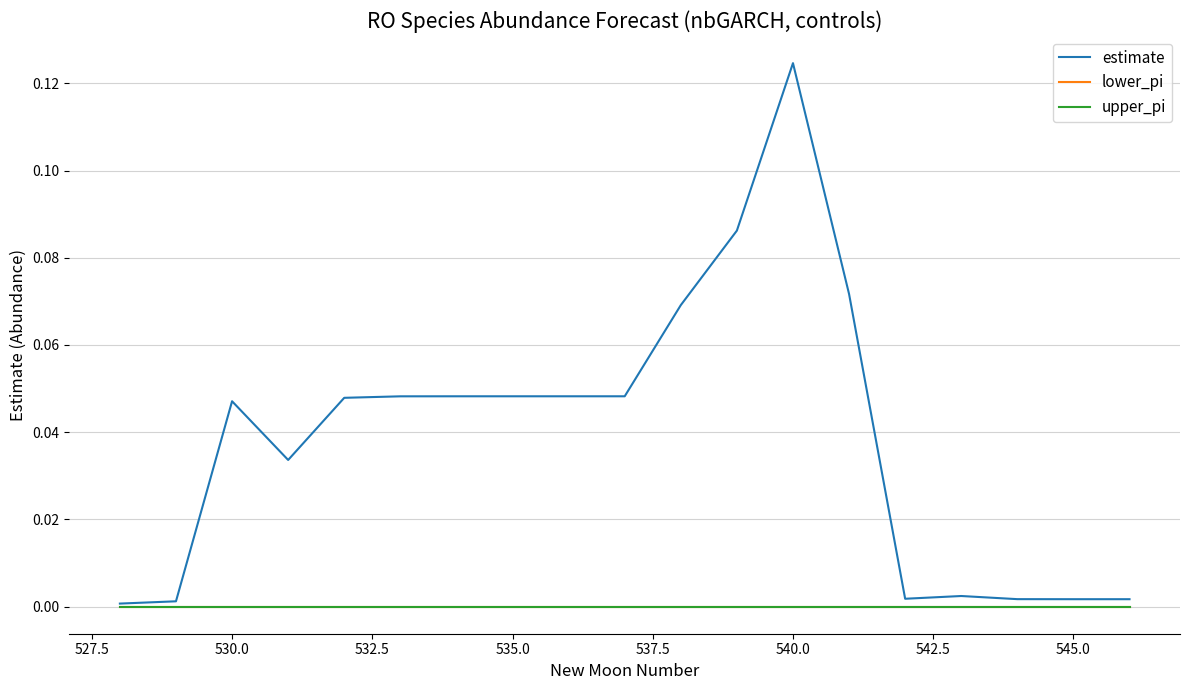

Does the chart have visible grid lines?

Yes